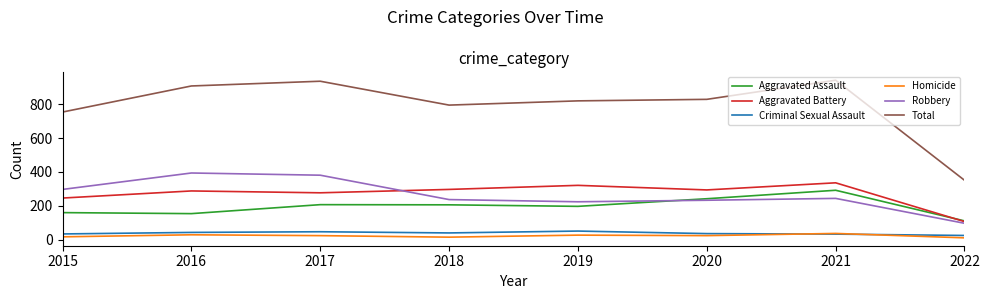

Does the chart have visible grid lines?

No